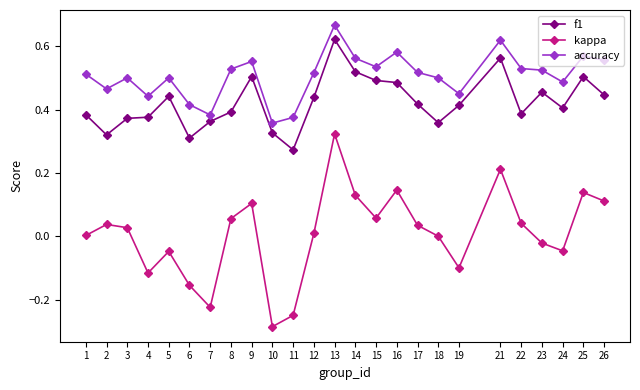

What are all the series names shown in the legend?

f1, kappa, accuracy